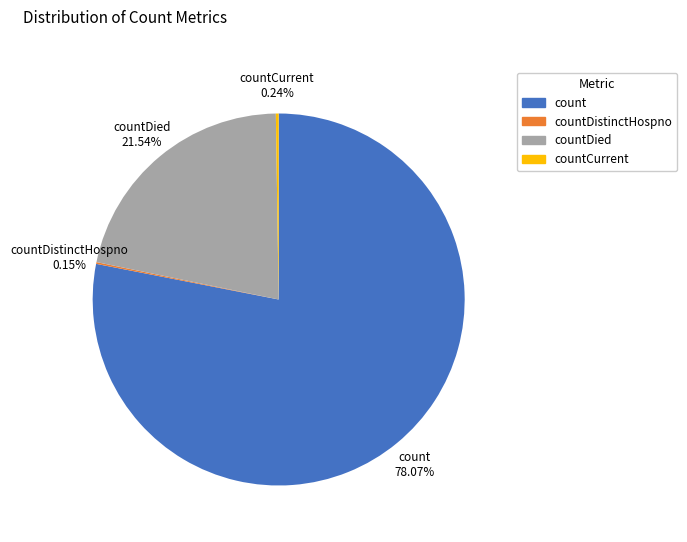

What is the ratio of the value at countDied to the value at count?

0.3